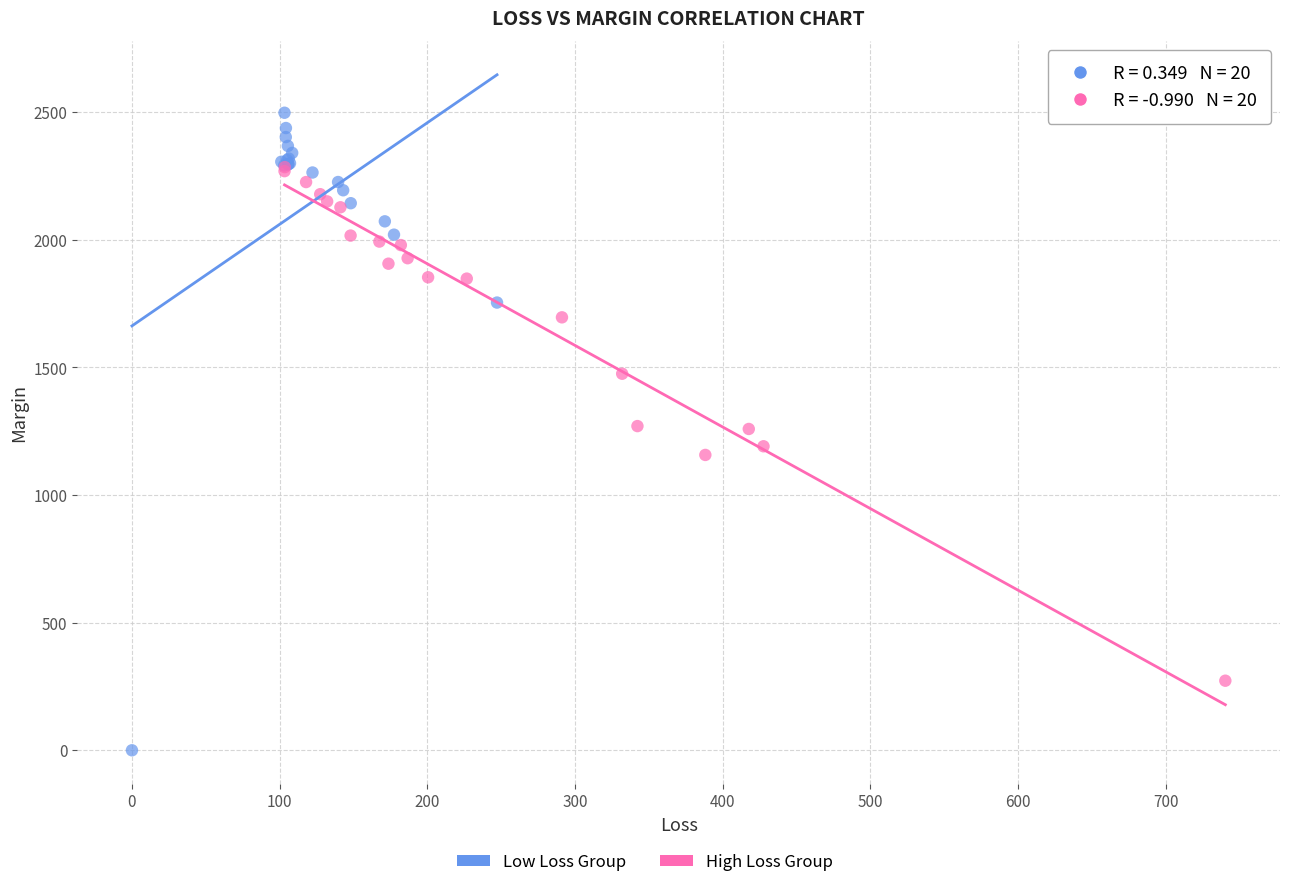

Which series reaches the maximum Y coordinate?

Low Loss Group